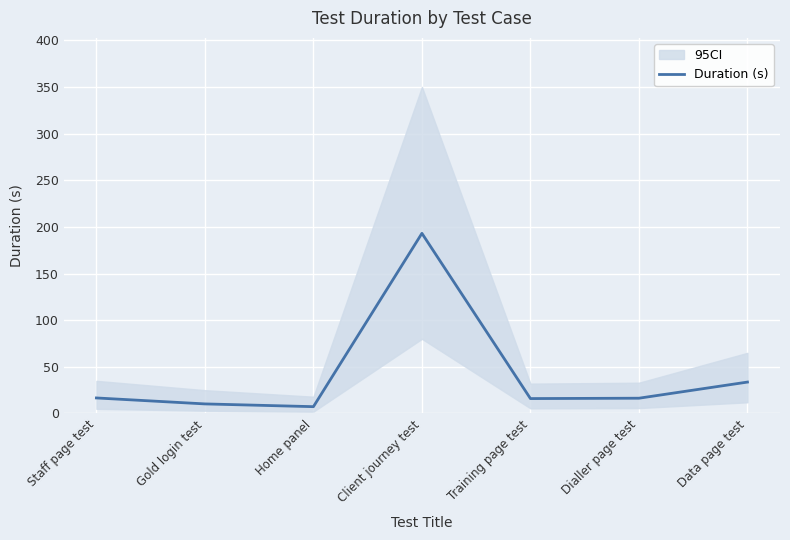

Where does the data first go above 16?

Staff page test